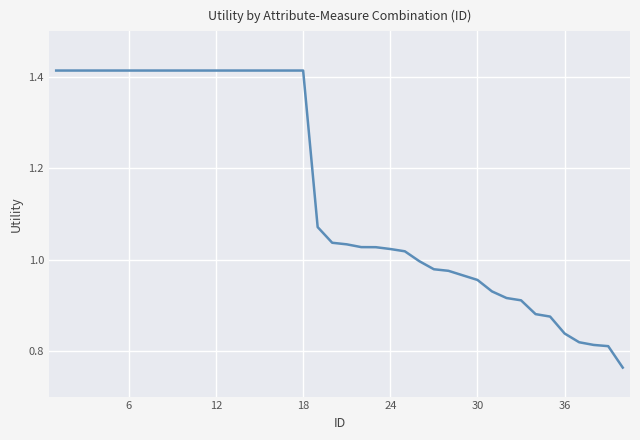

How many values exceed 1?

25